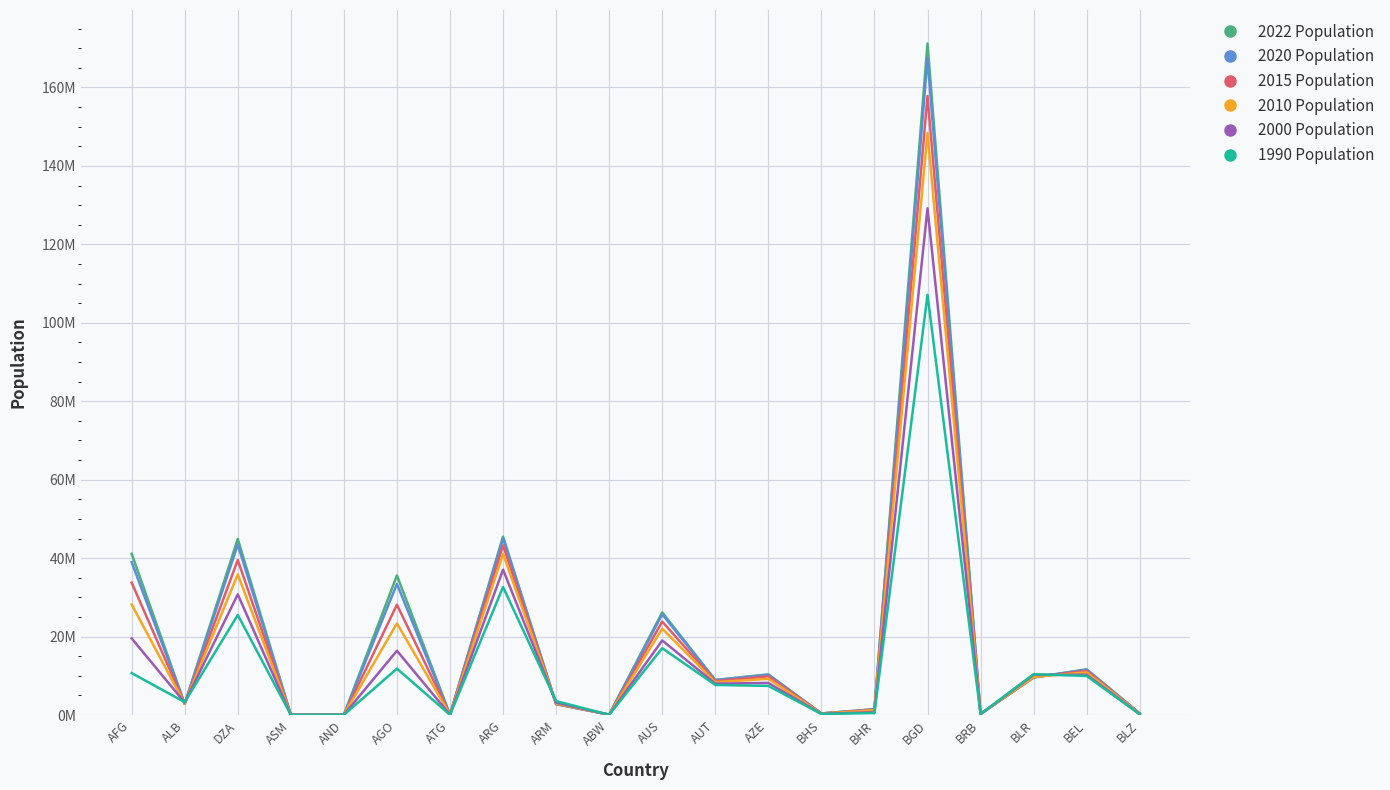

At how many categories does at least one series exceed 9277680?

9